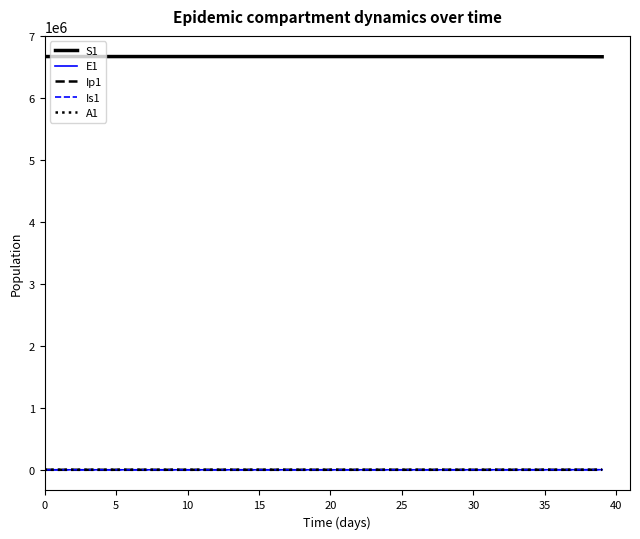

True or false: S1 and Is1 intersect in this chart.

False